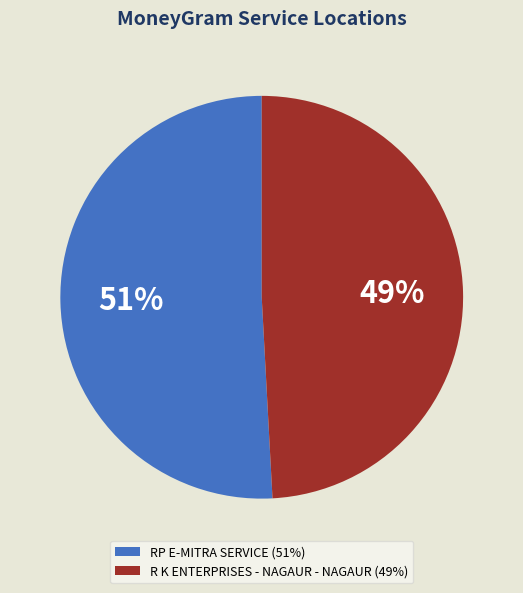

Is R K ENTERPRISES - NAGAUR - NAGAUR the majority of the pie?

No